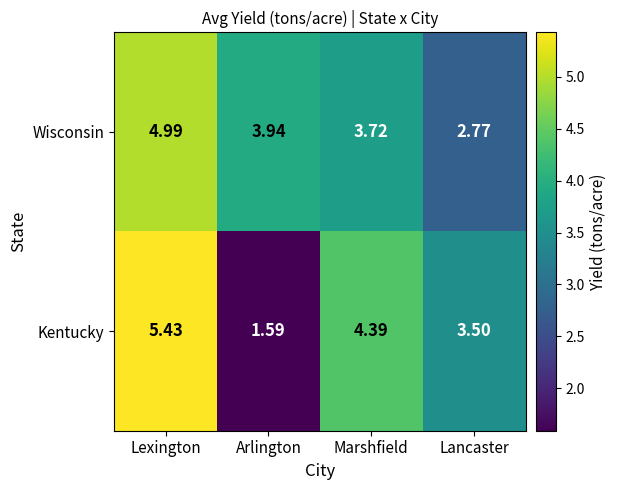

Which series has the largest range (max minus min)?

Kentucky